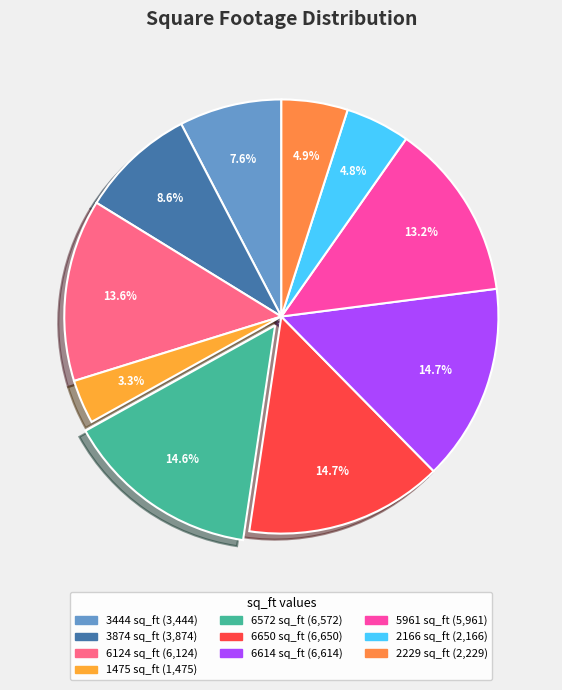

To the nearest percent, what is the combined percentage of 6650 sq_ft and 6614 sq_ft?

29%